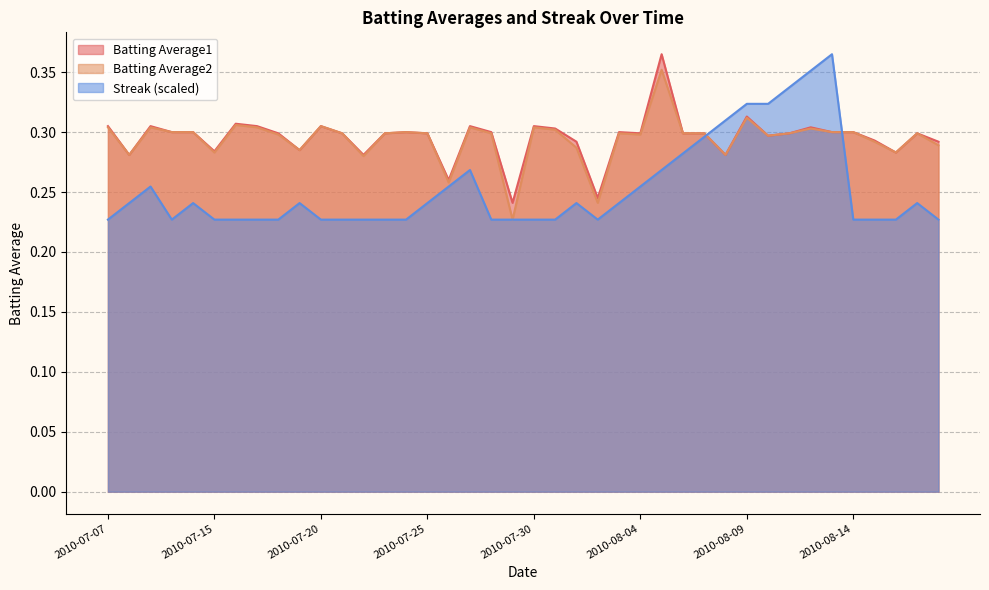

What is the sum of the Batting Average1 values at 2010-07-24 and 2010-07-27?

0.6